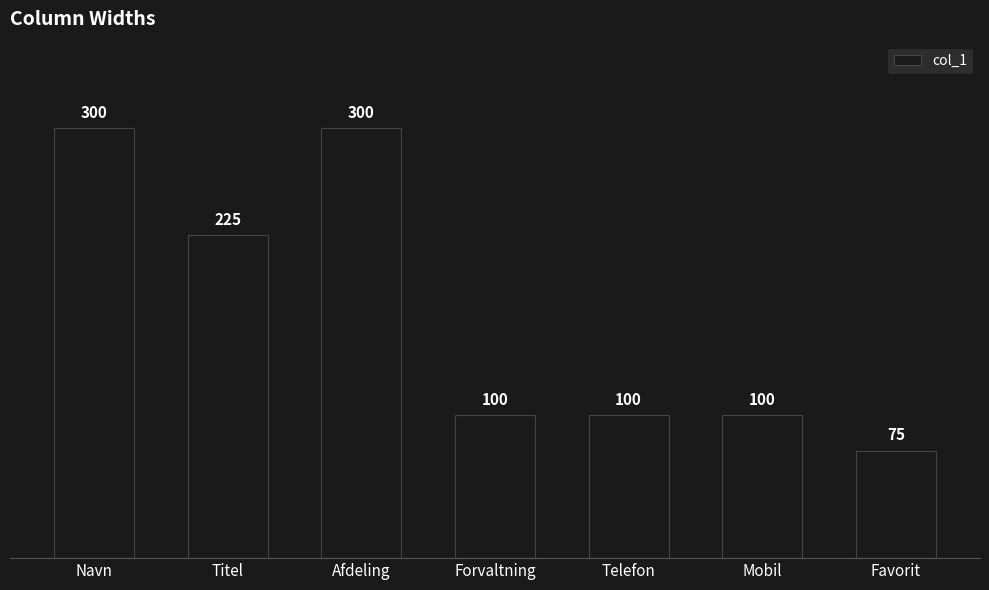

Reading left to right, list all the values displayed in this chart.

300	225	300	100	100	100	75